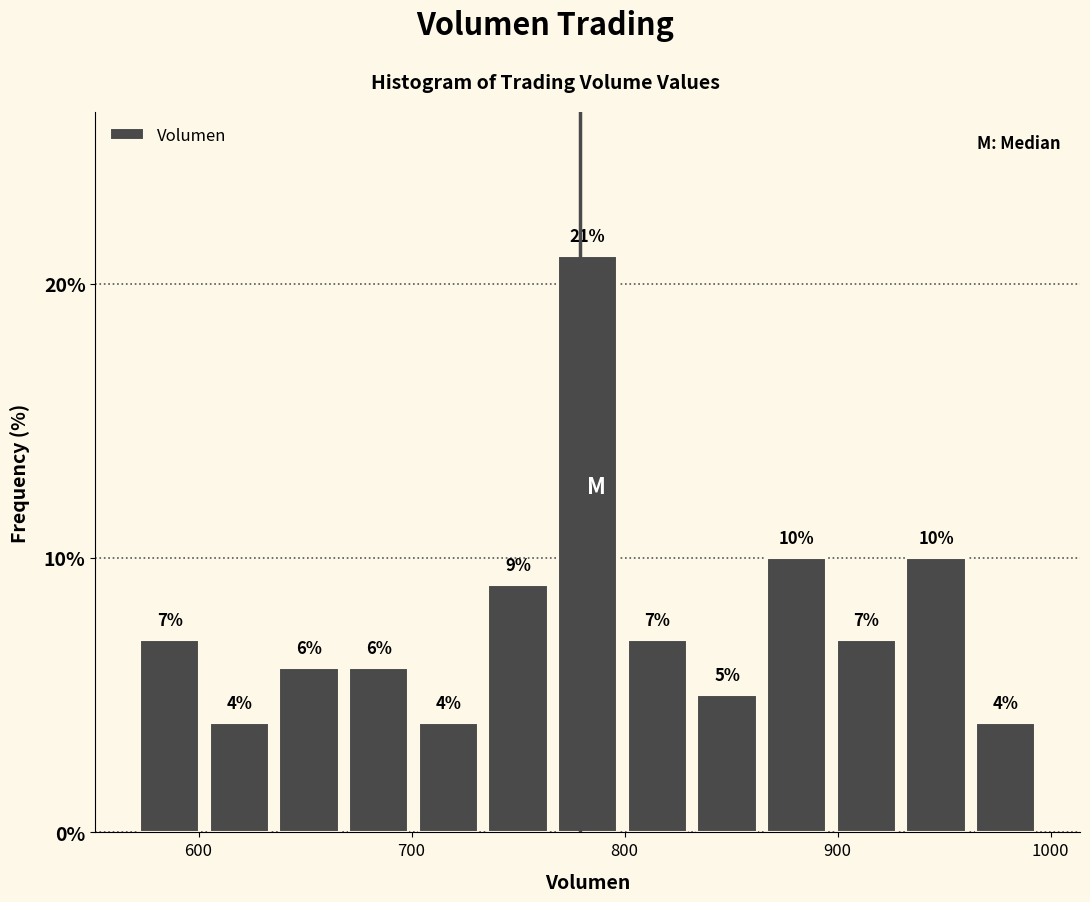

Read against the x-axis, roughly where is the centre of the tallest bar?

780